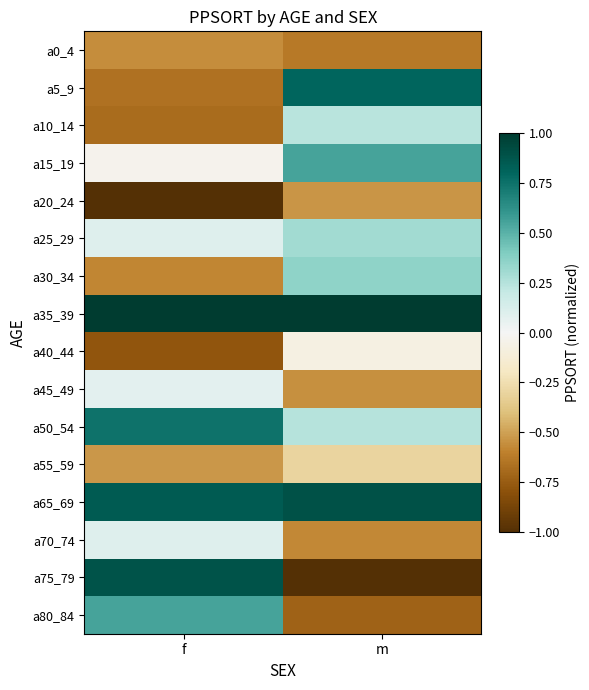

Reading left to right, transcribe all the data shown in this chart.

a0_4: f=-0.6	m=-0.6
a5_9: f=-0.7	m=0.8
a10_14: f=-0.7	m=0.2
a15_19: f=-0.0	m=0.6
a20_24: f=-1.0	m=-0.5
a25_29: f=0.1	m=0.3
a30_34: f=-0.6	m=0.4
a35_39: f=1.0	m=1.0
a40_44: f=-0.8	m=-0.1
a45_49: f=0.1	m=-0.6
a50_54: f=0.7	m=0.2
a55_59: f=-0.5	m=-0.3
a65_69: f=0.9	m=0.9
a70_74: f=0.1	m=-0.6
a75_79: f=0.9	m=-1.0
a80_84: f=0.6	m=-0.7